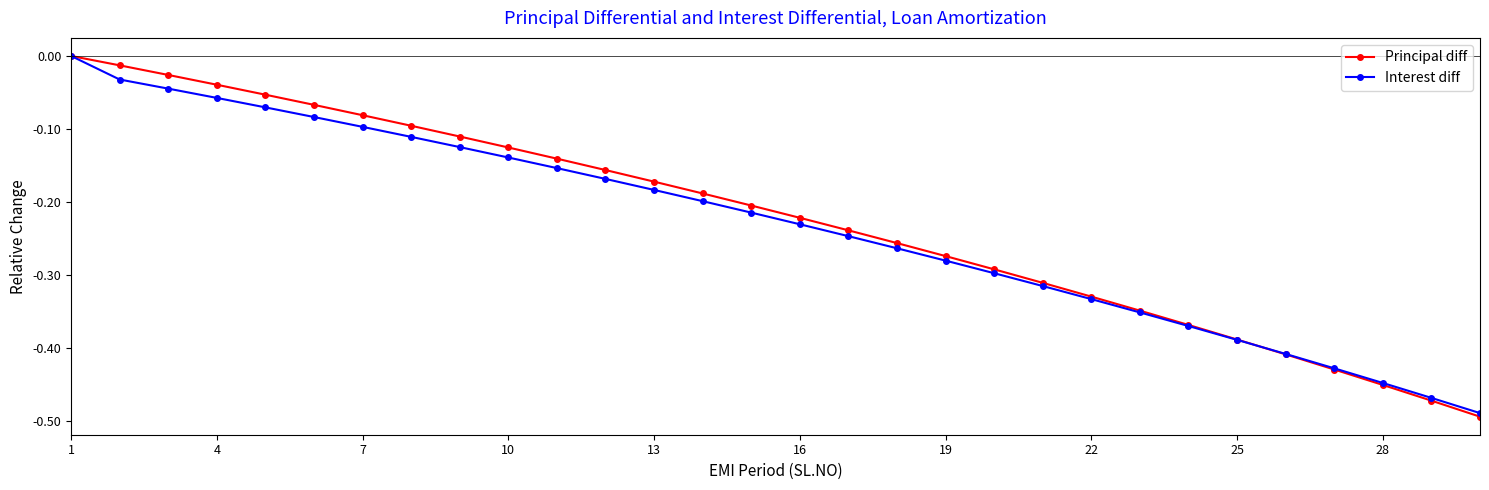

Which series has the largest range (max minus min)?

Principal diff